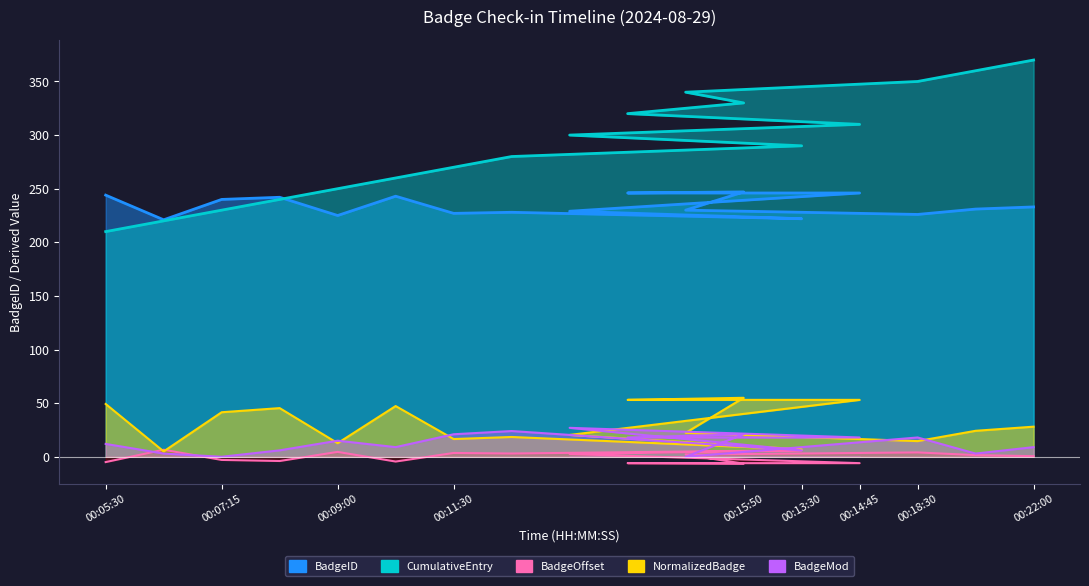

Reading left to right, extract all data points from this chart.

-4.9	6.6	-2.9	-3.9	4.6	-4.4	3.6	3.1	6.1	2.6	-5.9	-5.9	-6.4	2.1	4.1	1.6	0.6